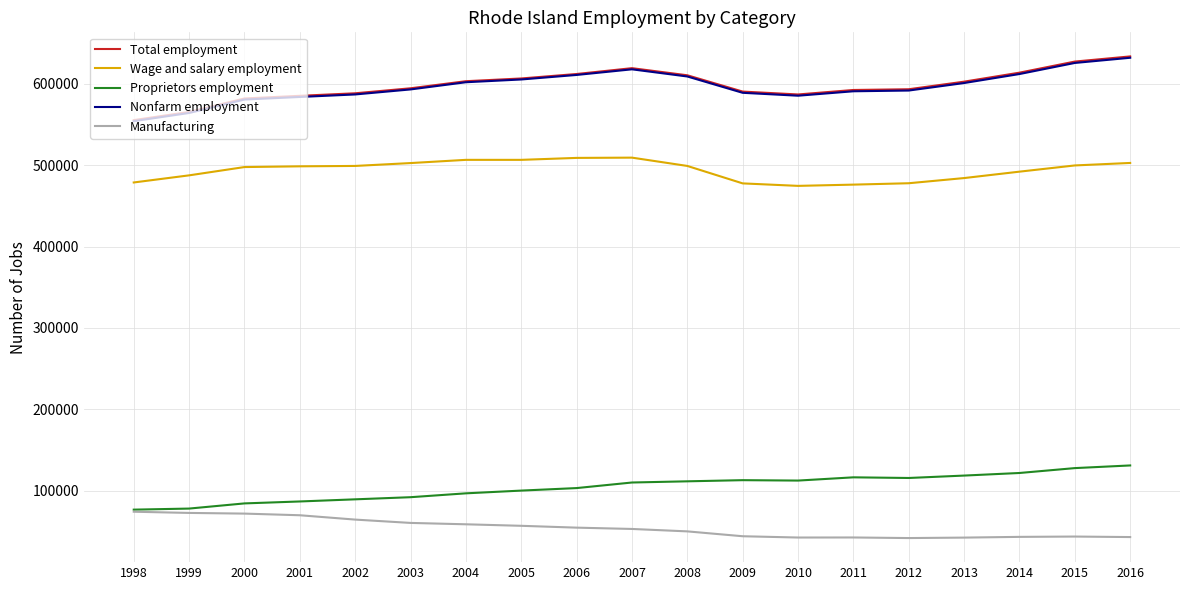

True or false: Wage and salary employment and Nonfarm employment cross at least once.

False